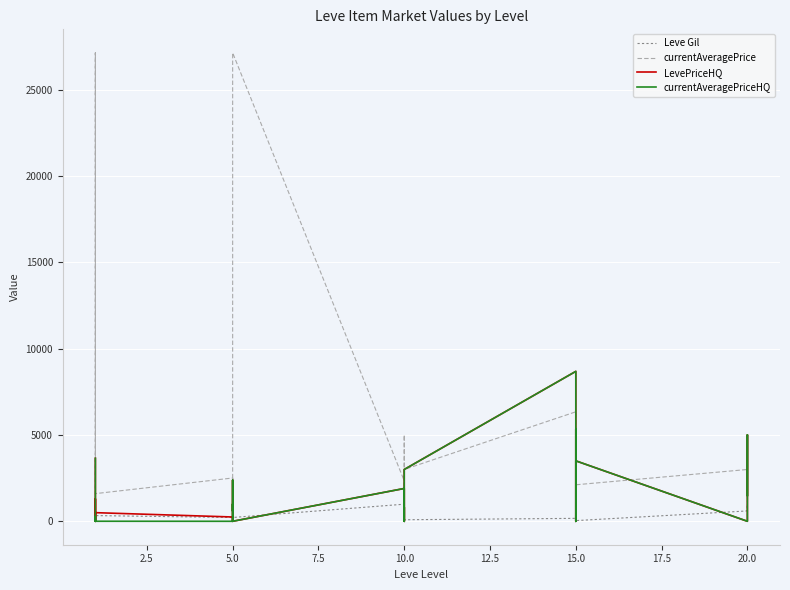

What is the sum of all currentAveragePrice values?

138890.8